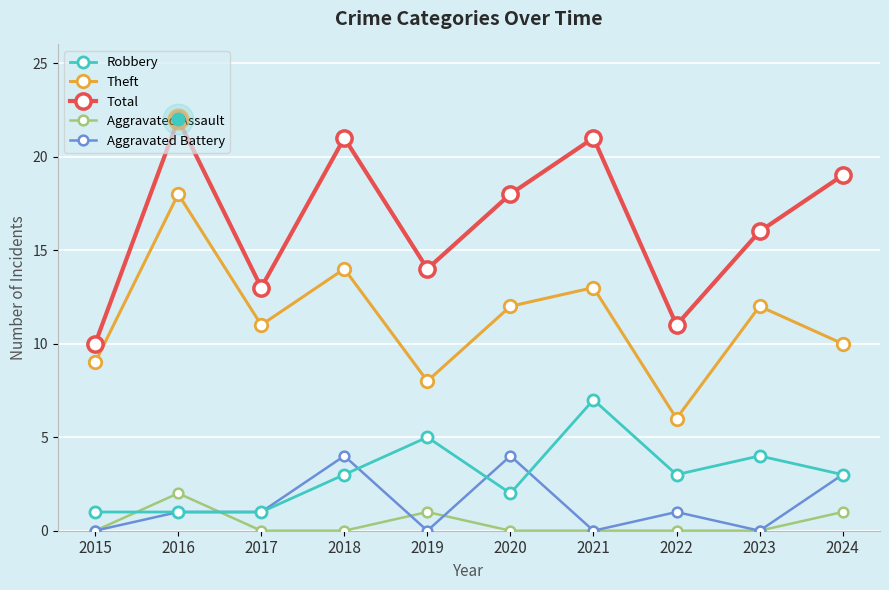

List the series in order of their peak value, lowest first.

Aggravated Assault, Aggravated Battery, Robbery, Theft, Total